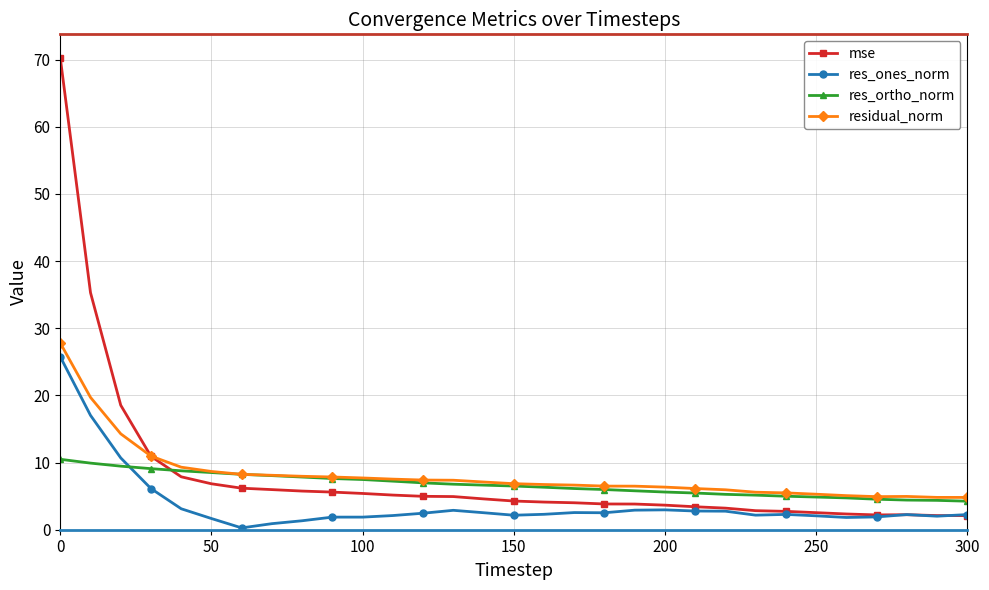

After their last crossing, which series has the higher values: mse or residual_norm?

residual_norm